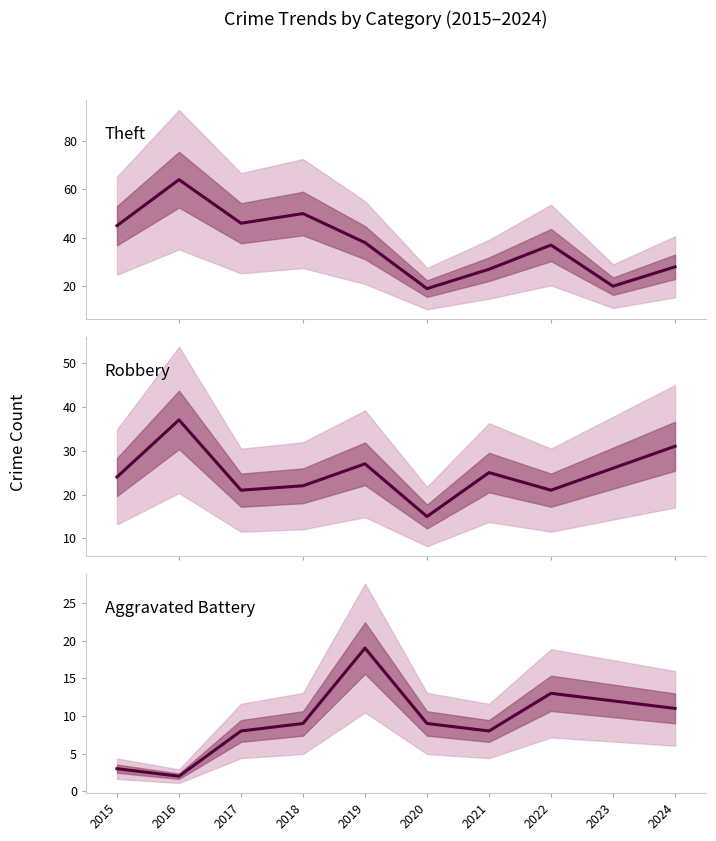

Rank the series by their maximum value, from lowest to highest.

Aggravated Battery, Robbery, Theft